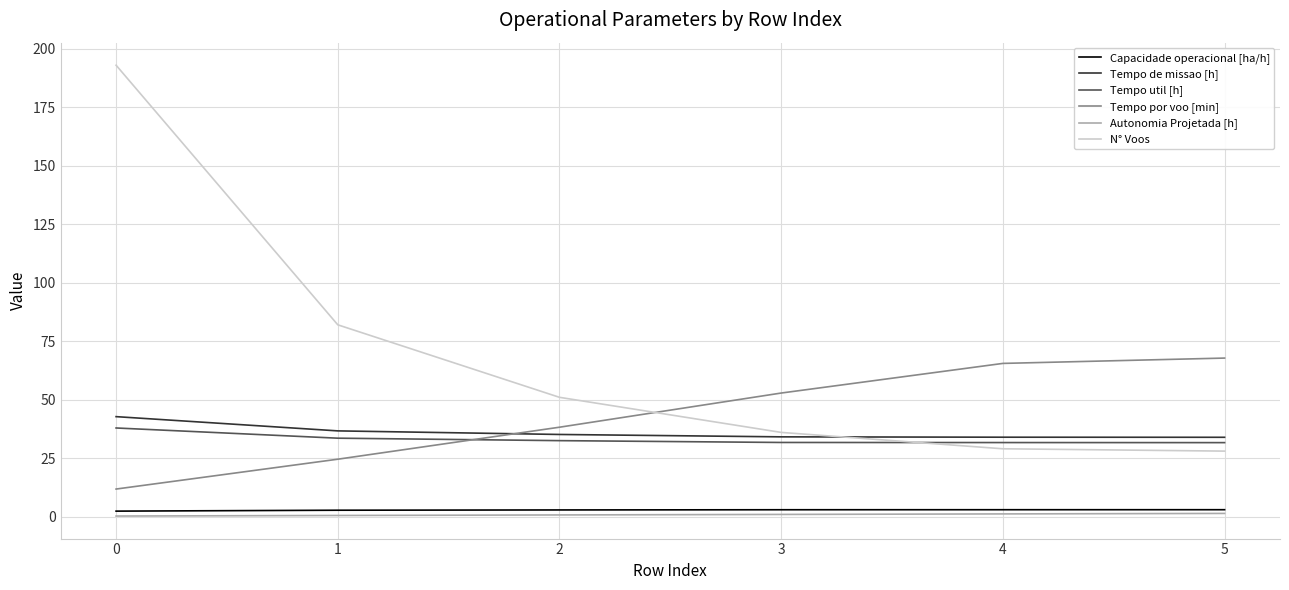

What is the difference between the maximum and second lowest values in the Tempo de missao [h] series?

8.8